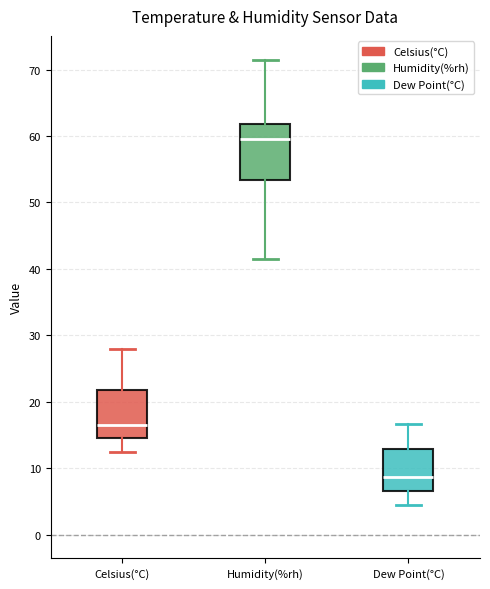

Reading left to right, transcribe this box plot: for each box, give where its median line is, the range the box spans, and where its two whiskers end, as read against the y-axis. The values are not printed on the chart, so give them approximately, as read against the axis.

Celsius(°C): median 17, box 15 to 22, whiskers 13 to 28
Humidity(%rh): median 60, box 53 to 62, whiskers 42 to 72
Dew Point(°C): median 9, box 7 to 13, whiskers 5 to 17